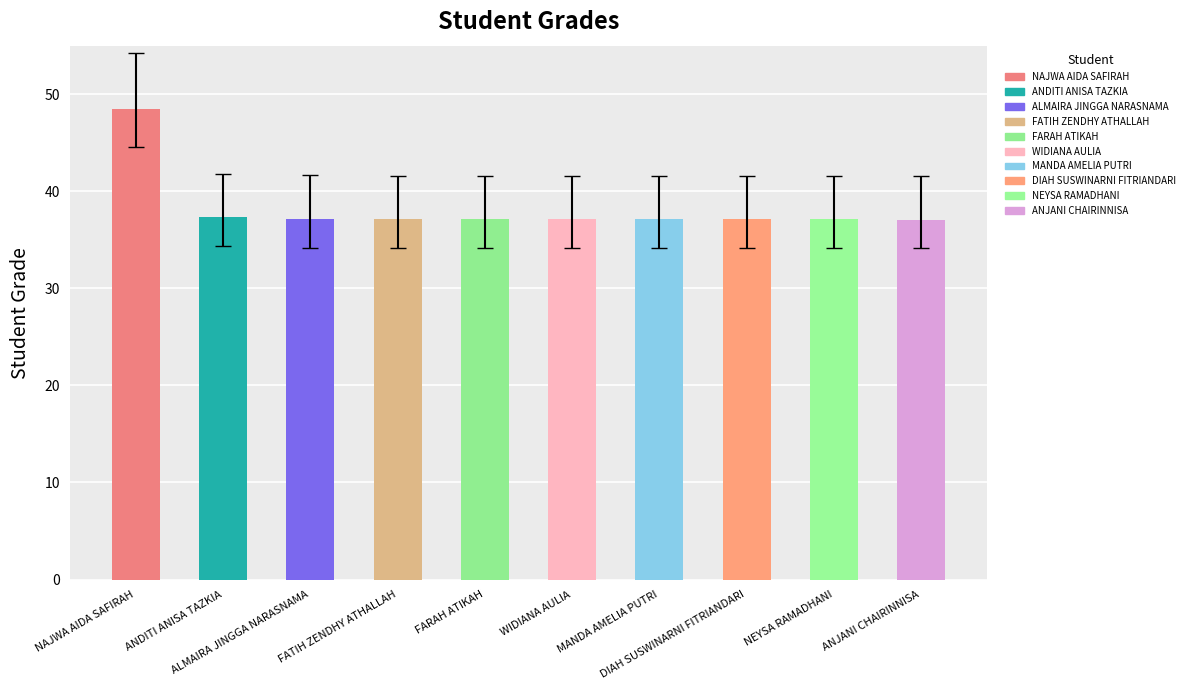

Are the bars horizontal?

No